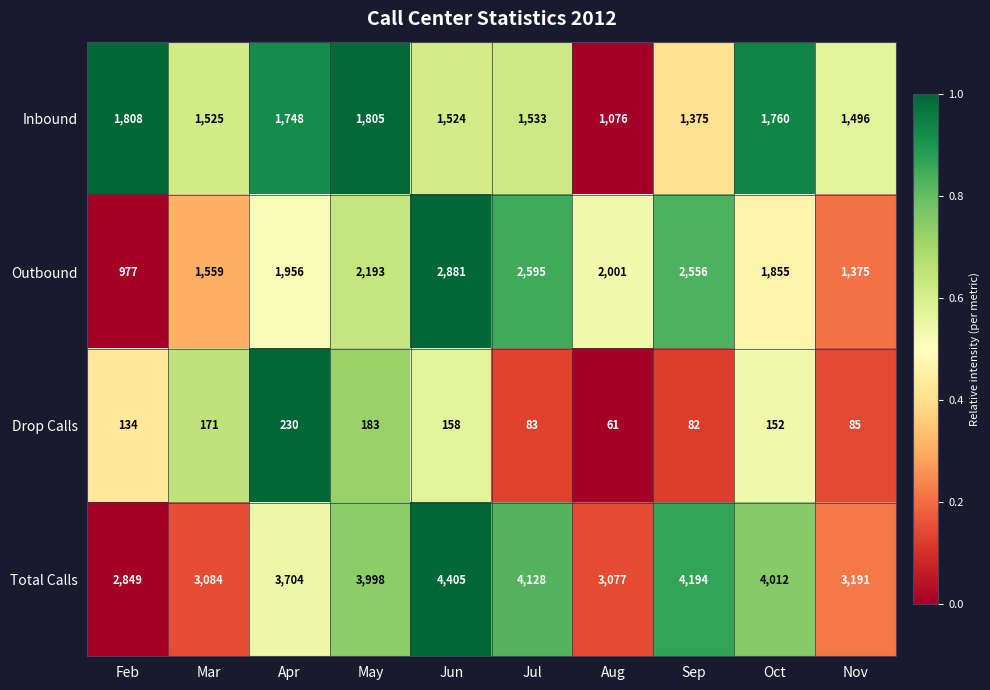

List the labels in order of Outbound value, largest first.

Jun, Jul, Sep, May, Aug, Apr, Oct, Mar, Nov, Feb